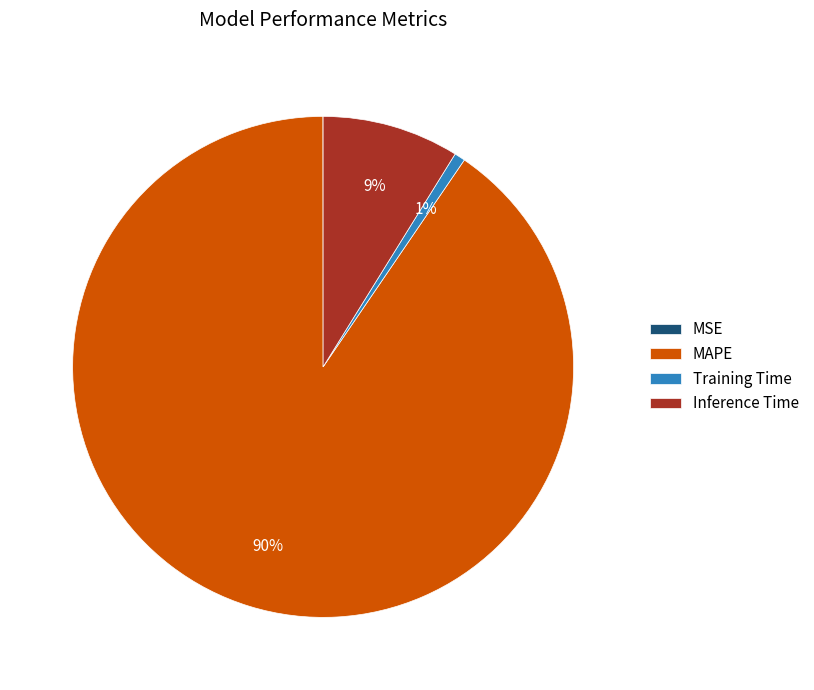

The Inference Time slice represents 23% of the pie. True or false?

False